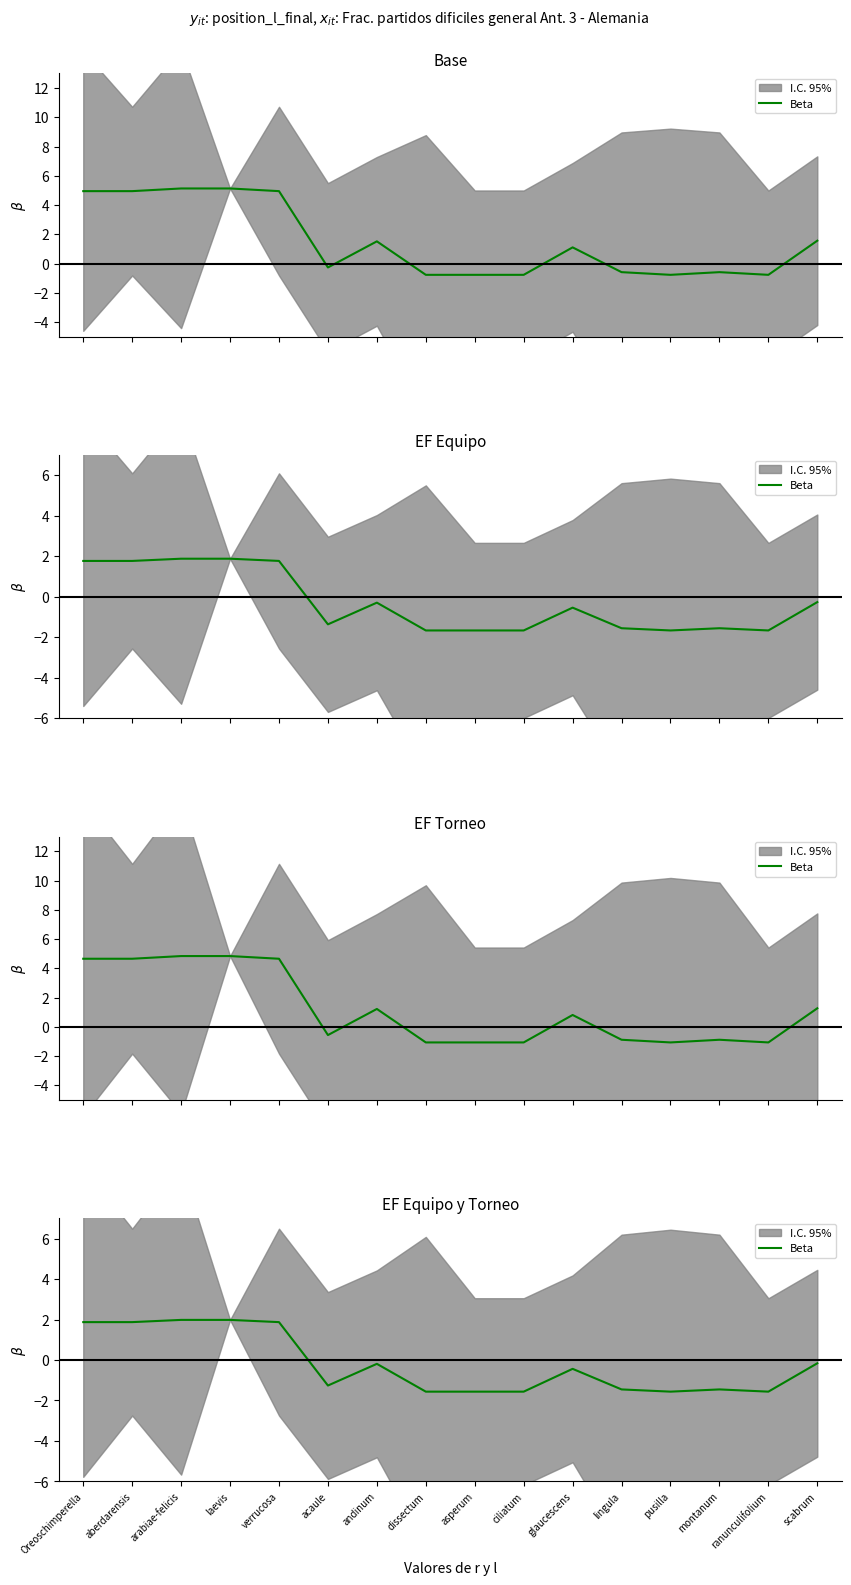

Count the number of categories in the chart.

16